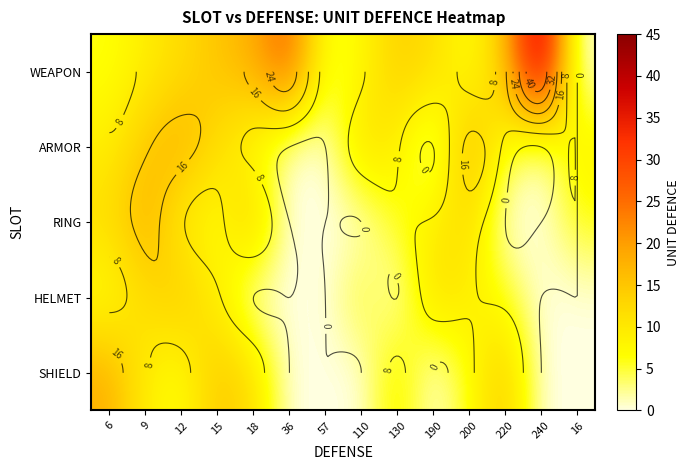

At which label does SHIELD reach its minimum?

36